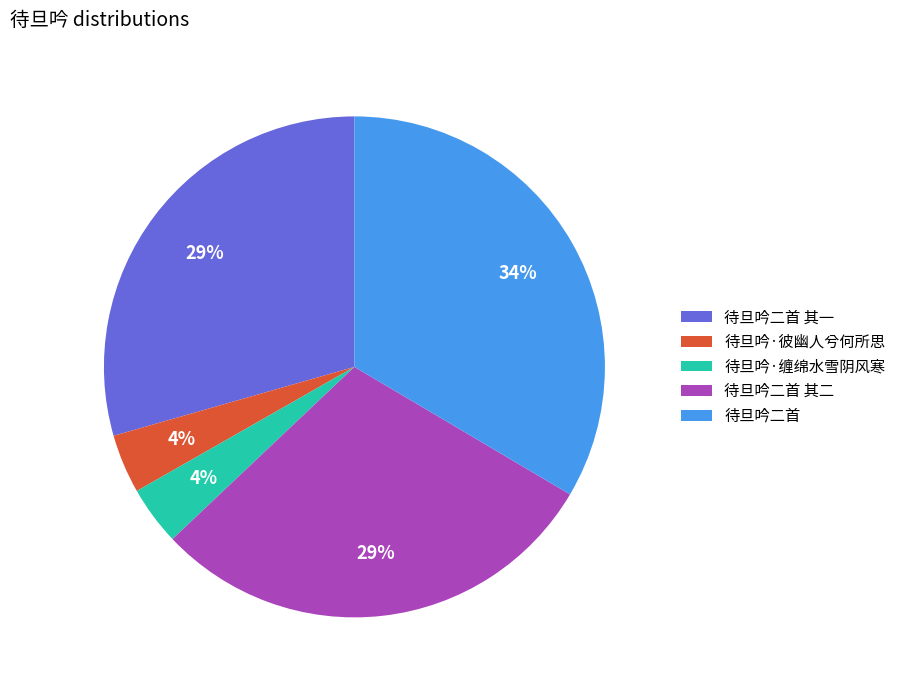

Combined, do 待旦吟二首 and 待旦吟二首 其二 account for over 50%?

Yes